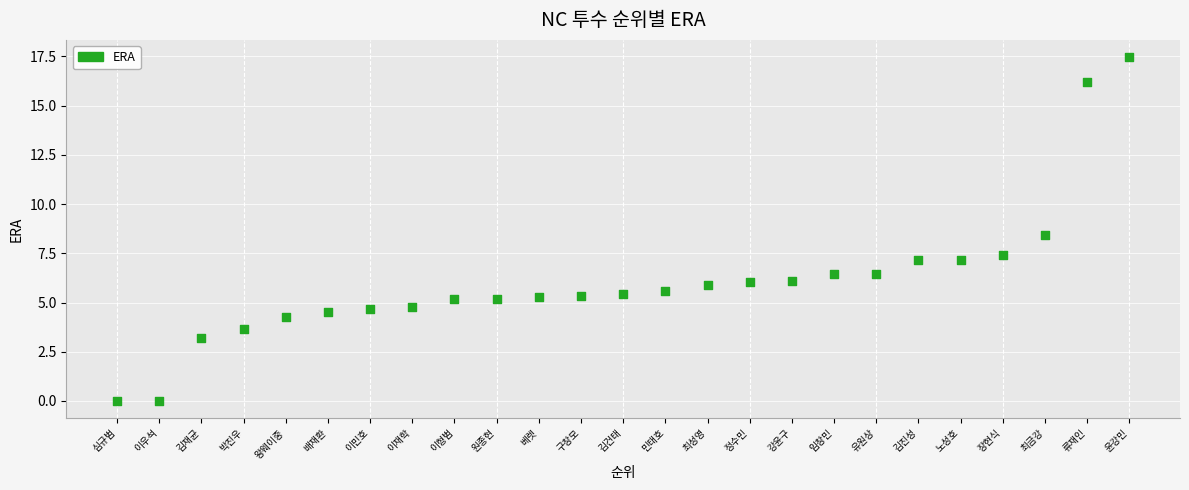

What is the range of X values (max minus min)?

24.0